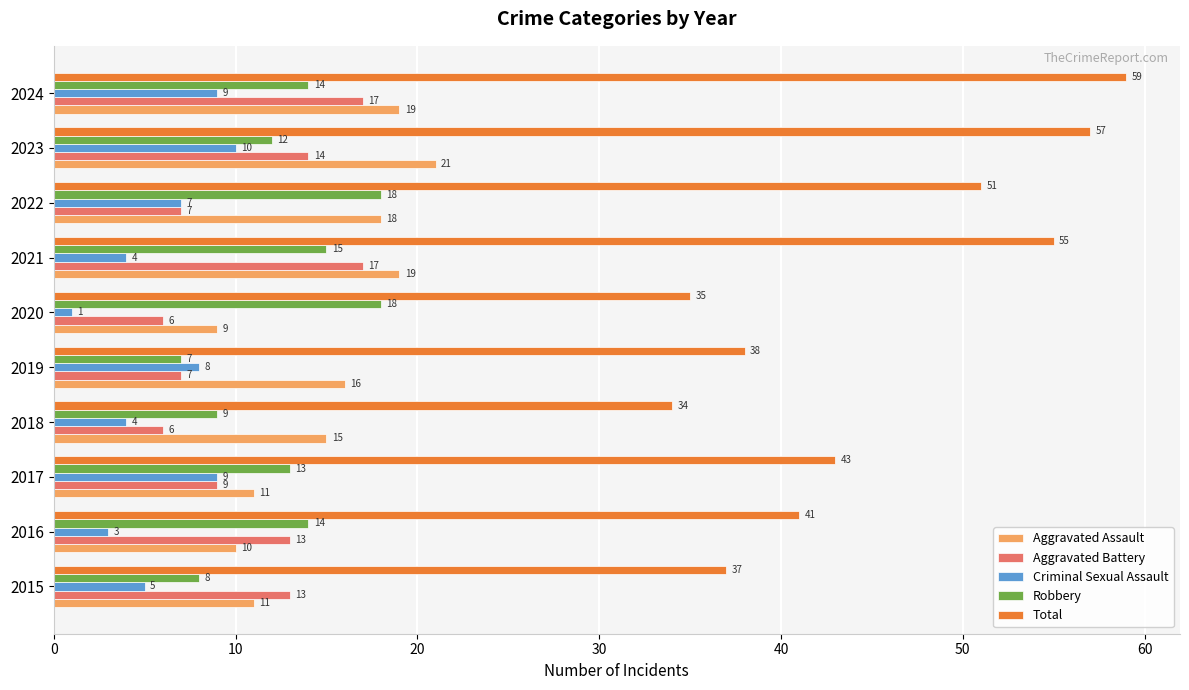

What are all the series names shown in the legend?

Aggravated Assault, Aggravated Battery, Criminal Sexual Assault, Robbery, Total